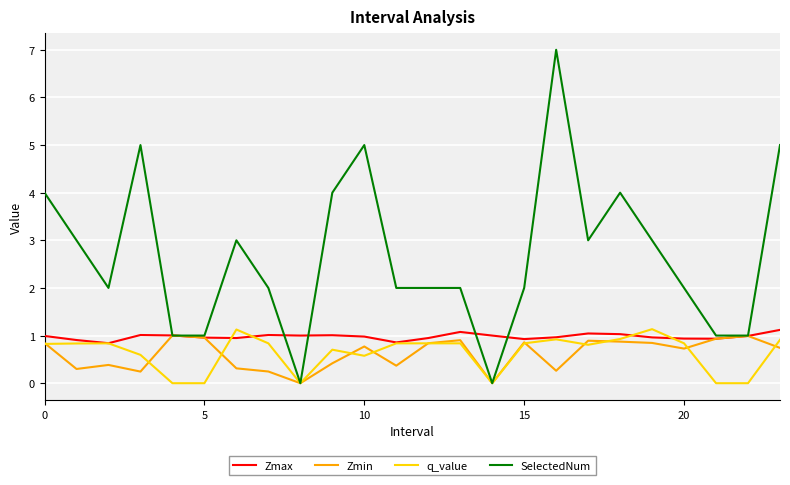

Which series has the widest spread of values?

SelectedNum